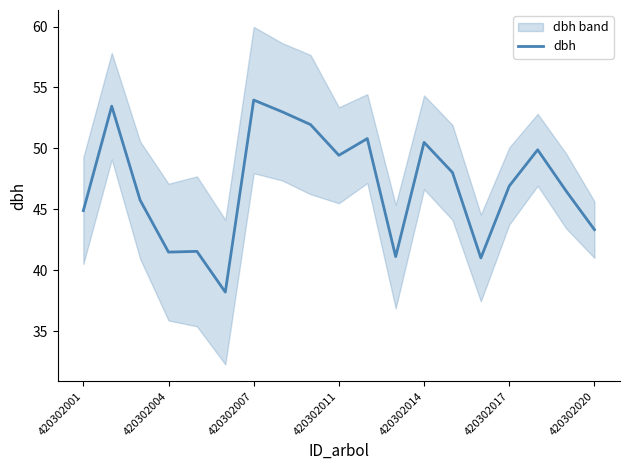

What is the difference between the maximum and minimum values?

15.8